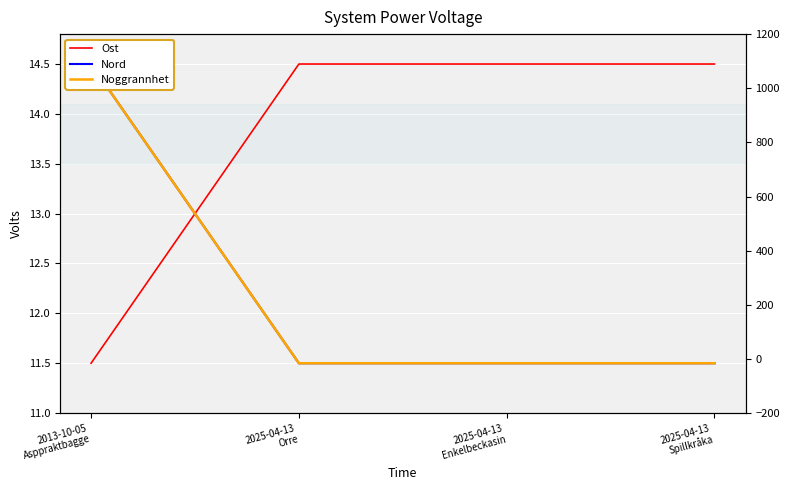

Which category has the highest value in the Nord series?

2013-10-05
Asppraktbagge